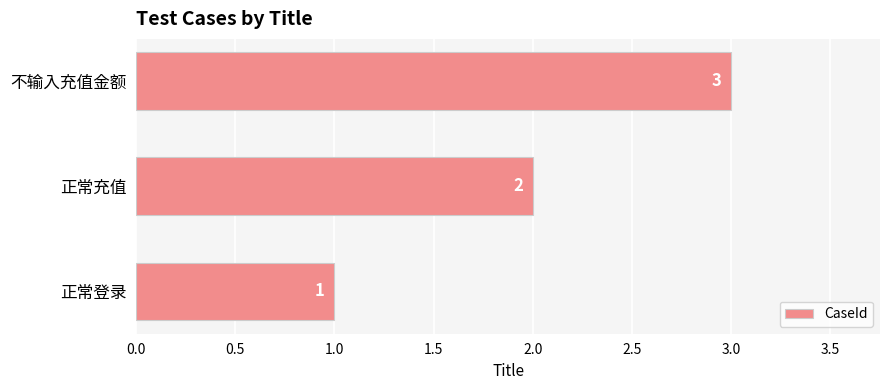

How many bars are there in total?

3